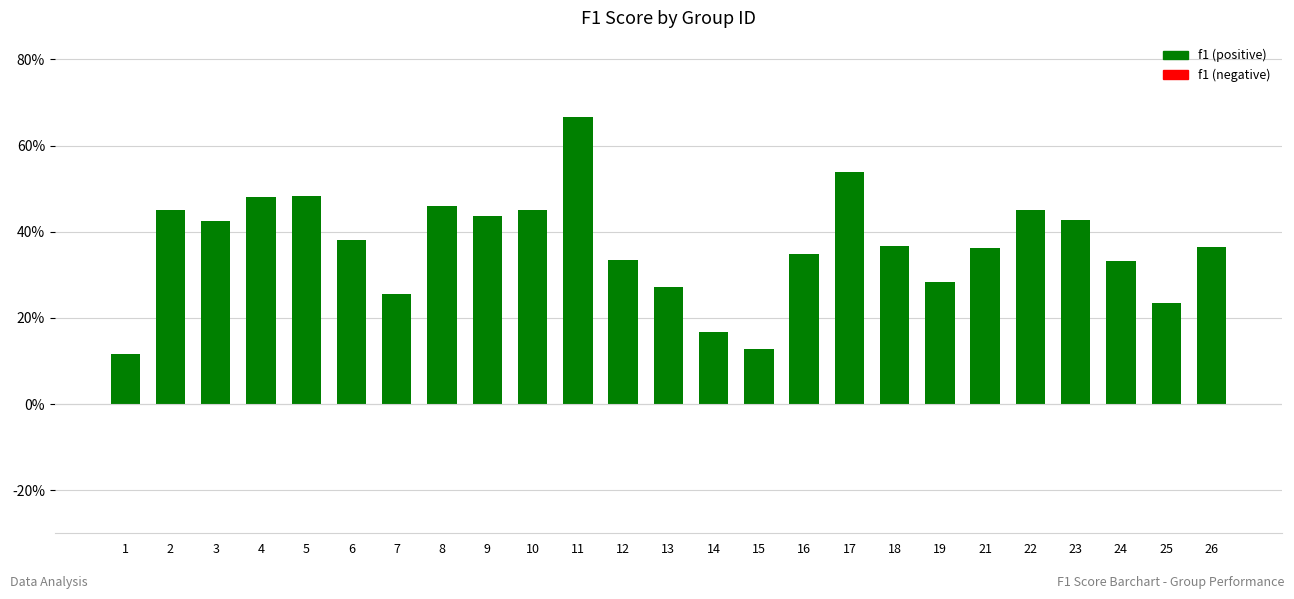

Reading right to left, list all the values displayed in this chart.

0.4	0.2	0.3	0.4	0.5	0.4	0.3	0.4	0.5	0.3	0.1	0.2	0.3	0.3	0.7	0.5	0.4	0.5	0.3	0.4	0.5	0.5	0.4	0.5	0.1